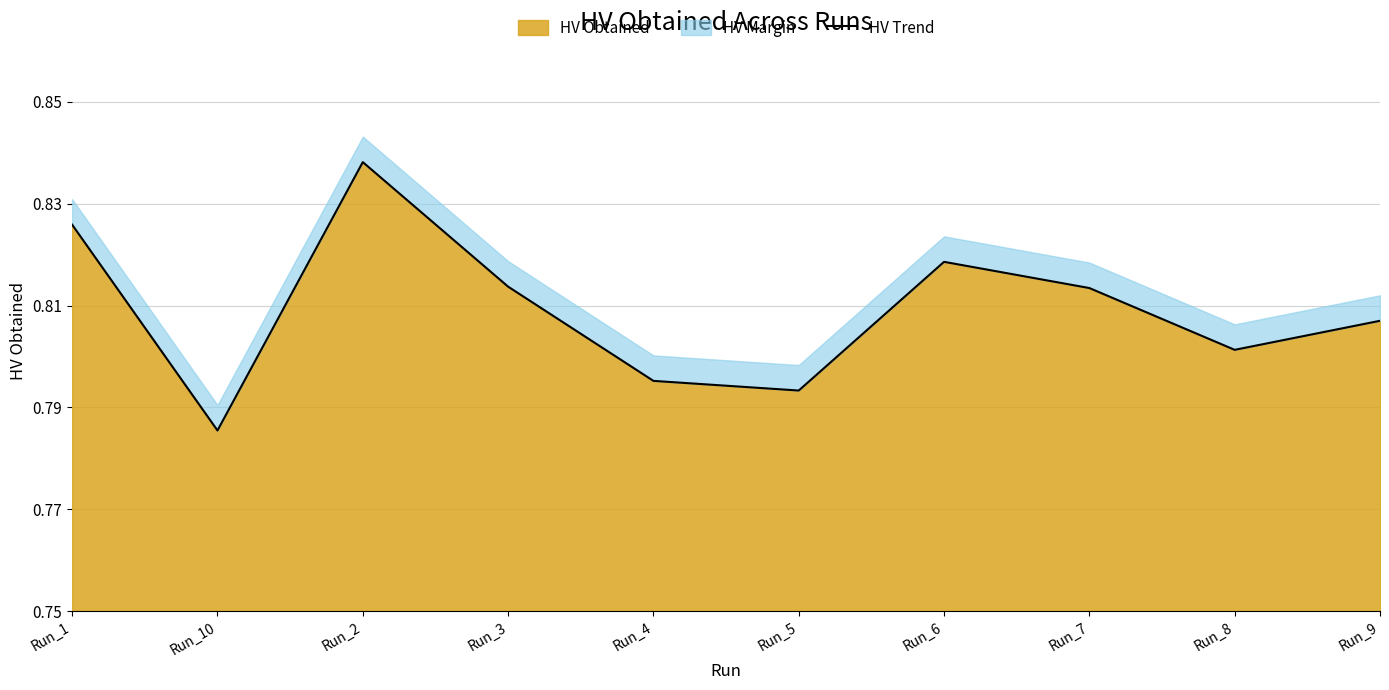

The value at Run_10 is 0.8. True or false?

True